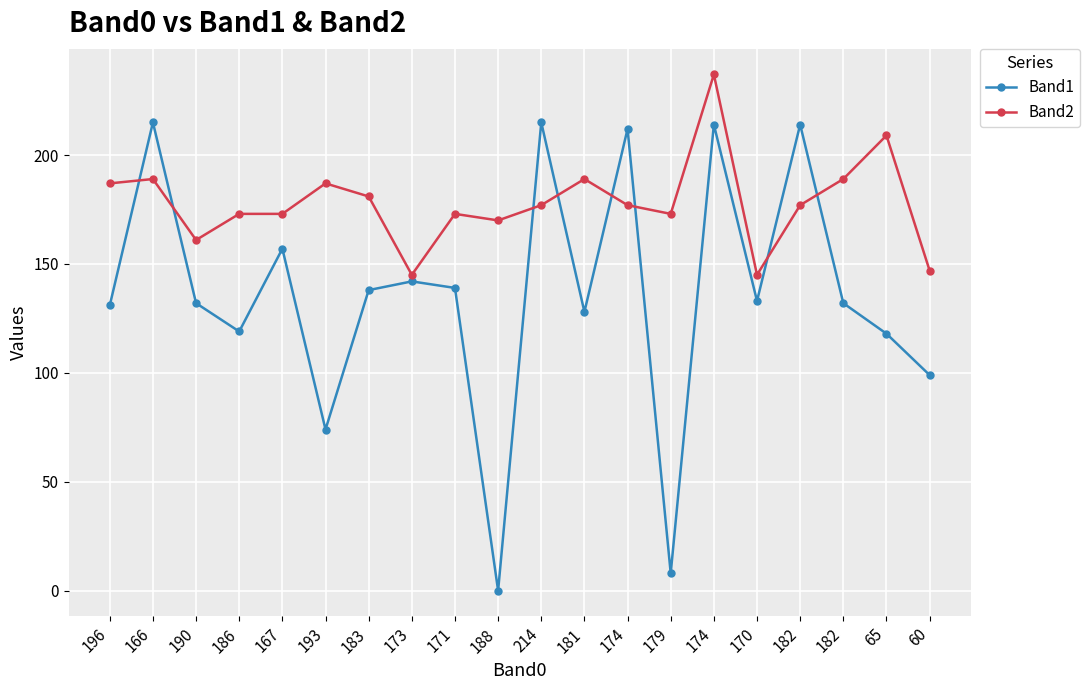

What is the maximum value shown in the chart?

237